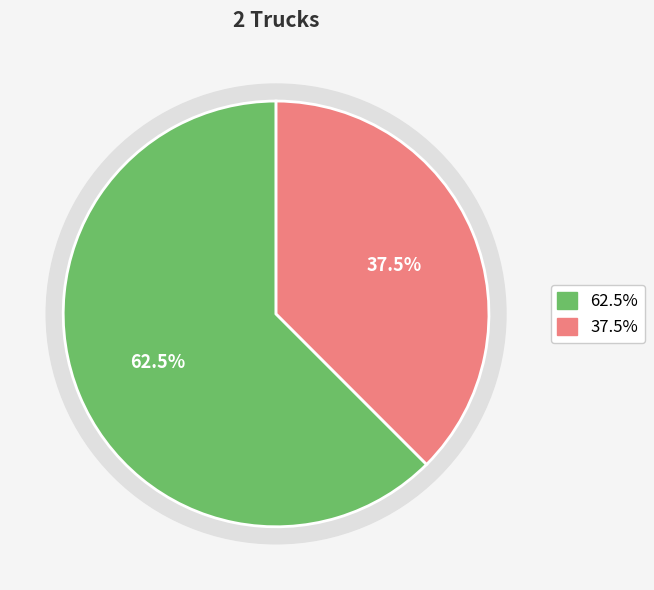

To the nearest percent, what percentage of the pie is Truck 0?

62%